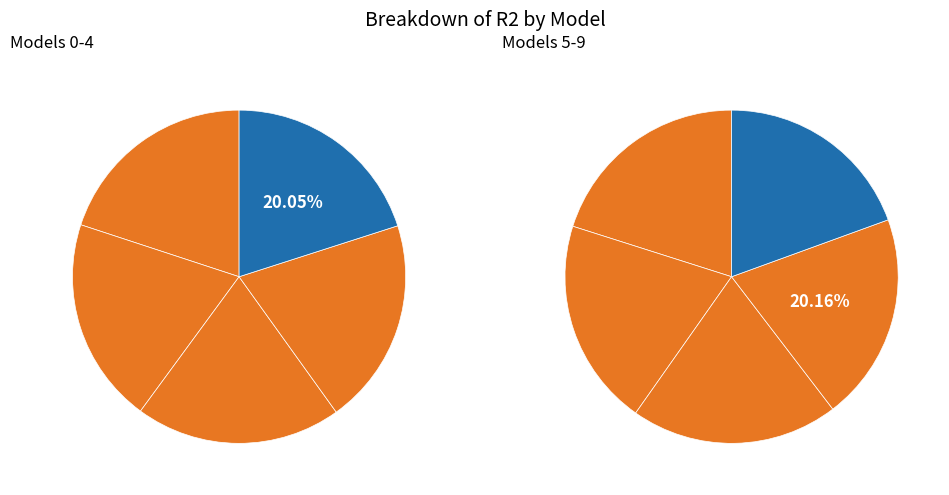

What portion of the pie excludes model_6_48_3?

90.0%